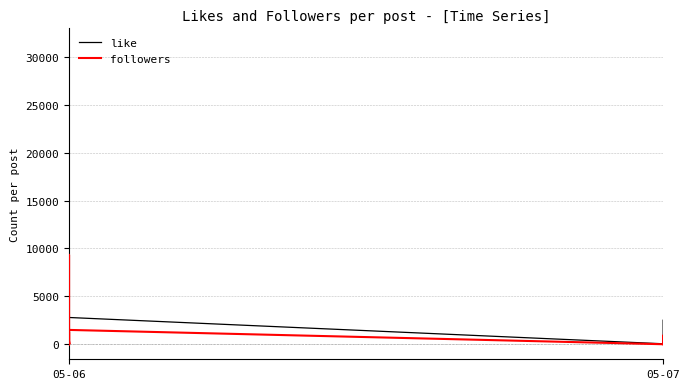

How many lines are shown in the chart?

2